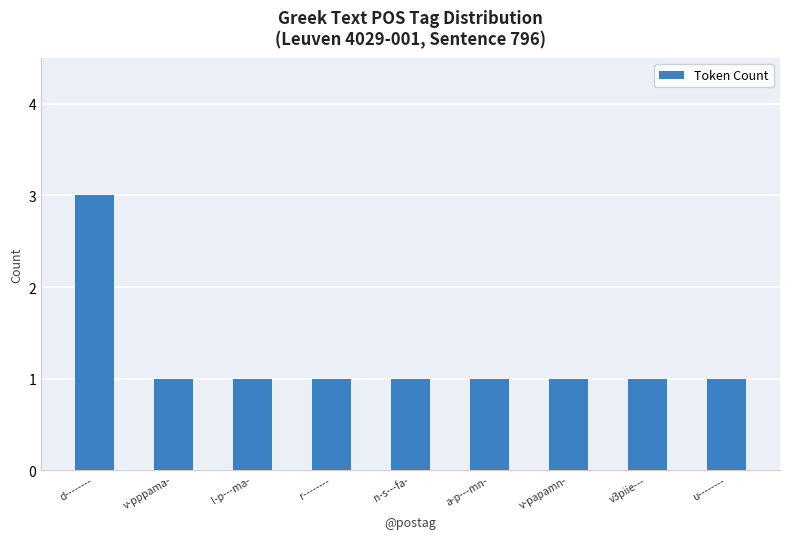

What is the maximum value shown in the chart?

3